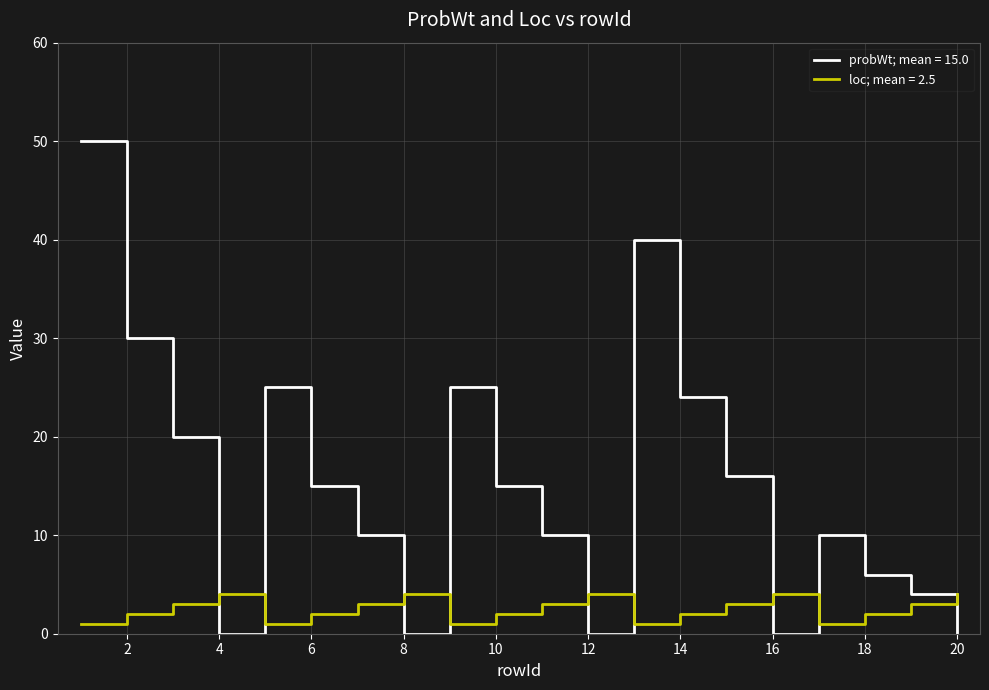

What is the greatest value displayed?

50